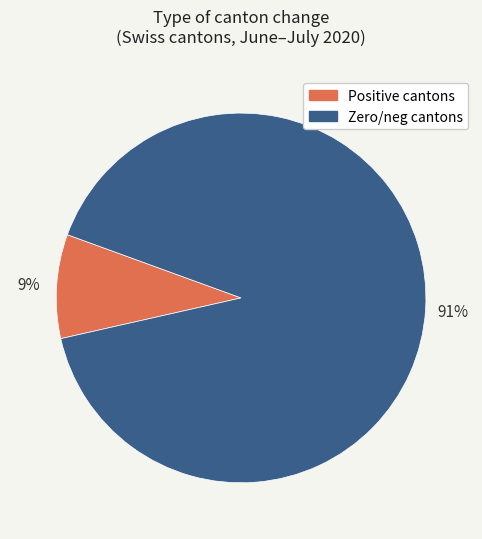

Is the sum of Positive cantons and Zero/neg cantons greater than half?

Yes